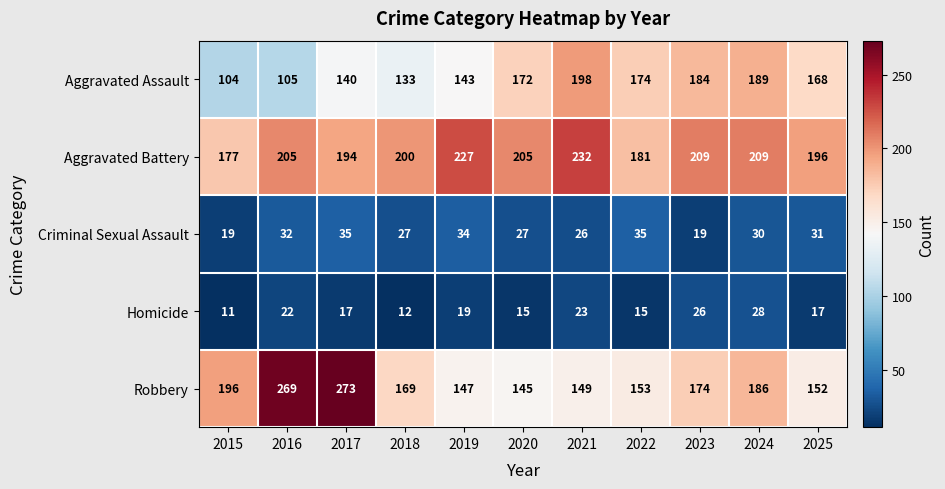

Rank the series by their maximum value, from highest to lowest.

Robbery, Aggravated Battery, Aggravated Assault, Criminal Sexual Assault, Homicide